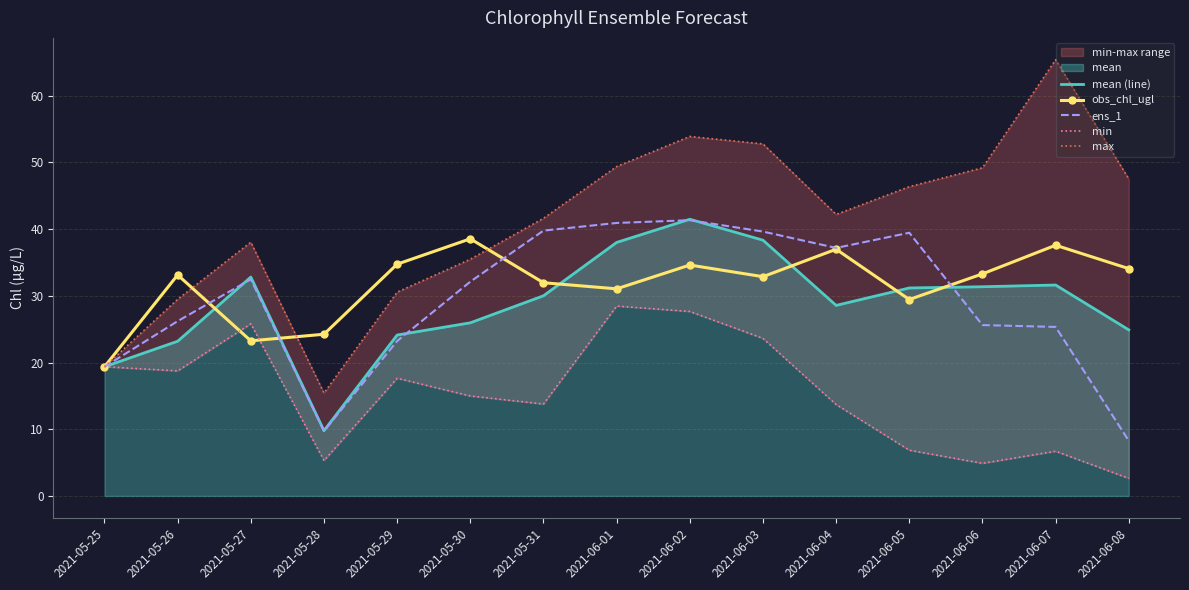

Is it true that ens_1 equals 12.2 at 2021-06-04?

False